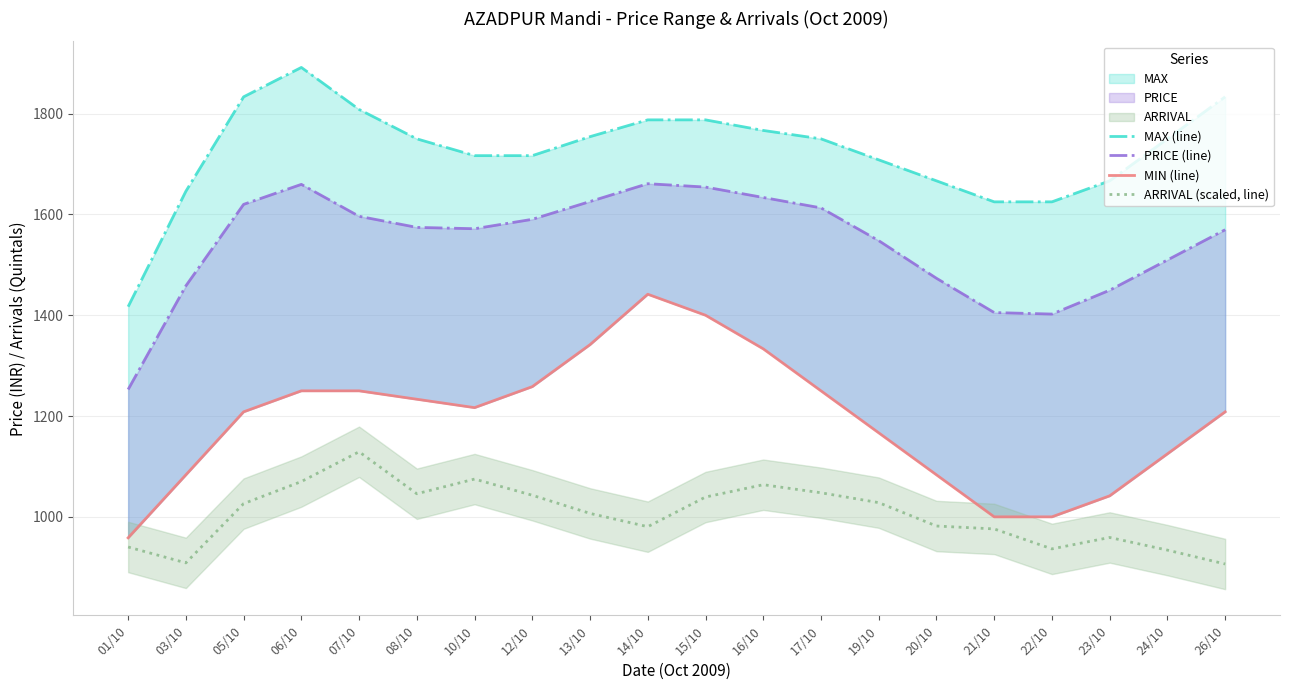

What is the total value across all series at 06/10?

5871.3